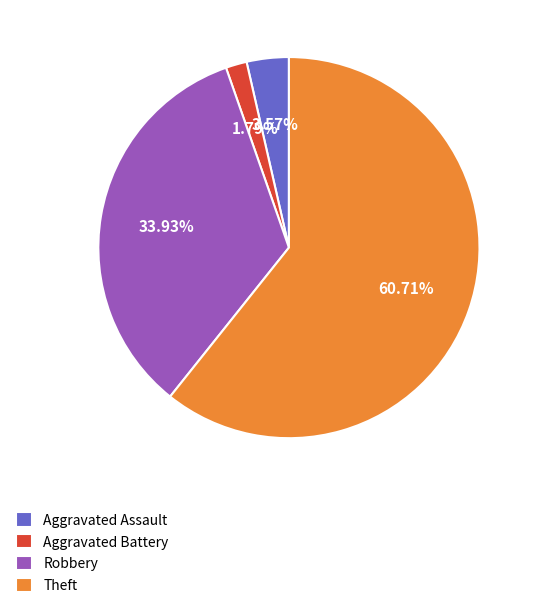

Which has a higher value, Aggravated Assault or Theft?

Theft